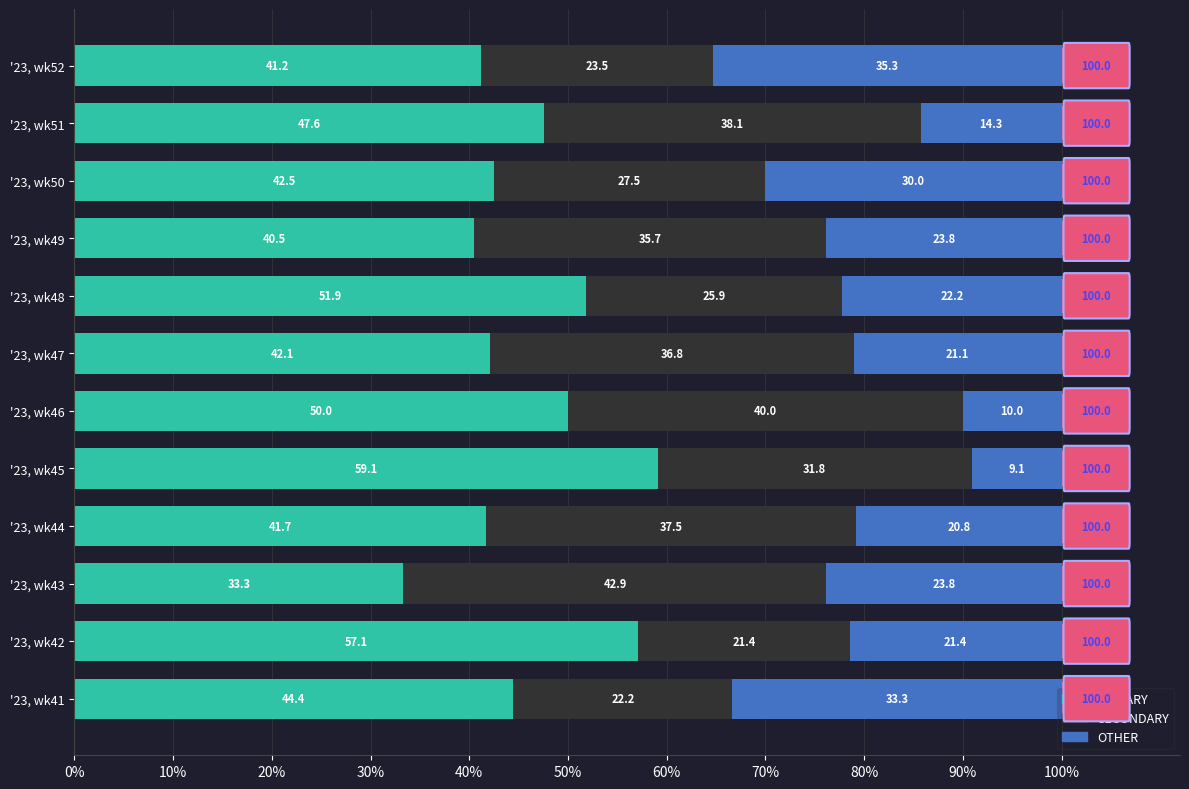

What are all the series names shown in the legend?

PRIMARY, SECONDARY, OTHER